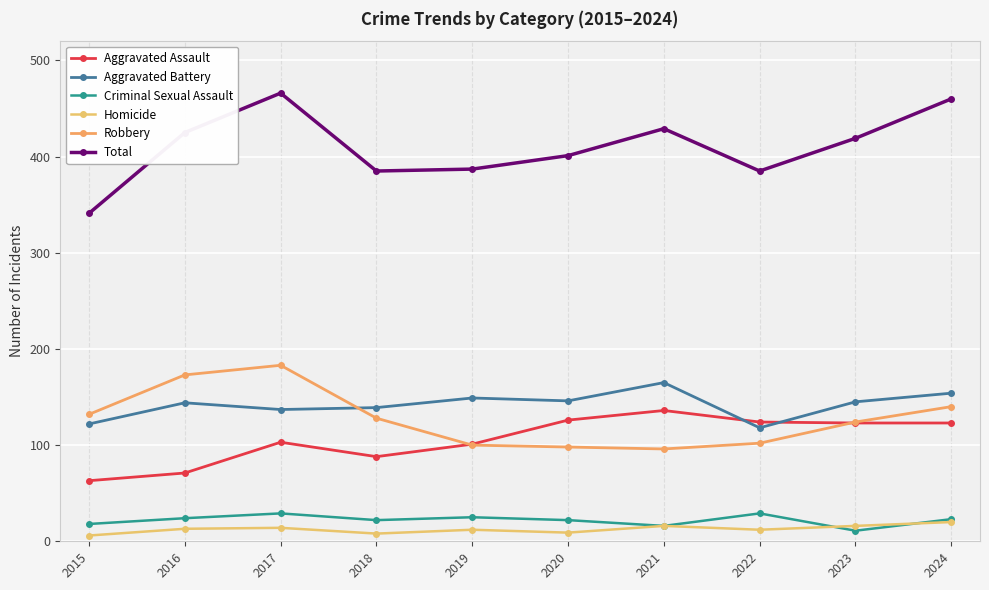

What is the sum of all Criminal Sexual Assault values?

219